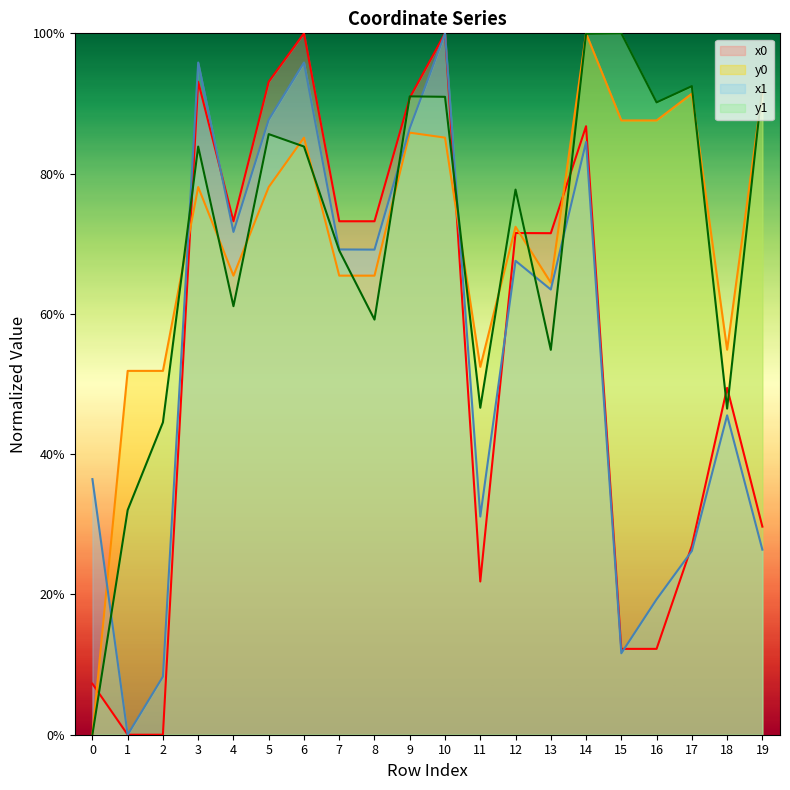

Rank the categories by y0 value from highest to lowest.

14, 19, 17, 15, 16, 9, 6, 10, 3, 5, 12, 4, 7, 8, 13, 18, 11, 1, 2, 0